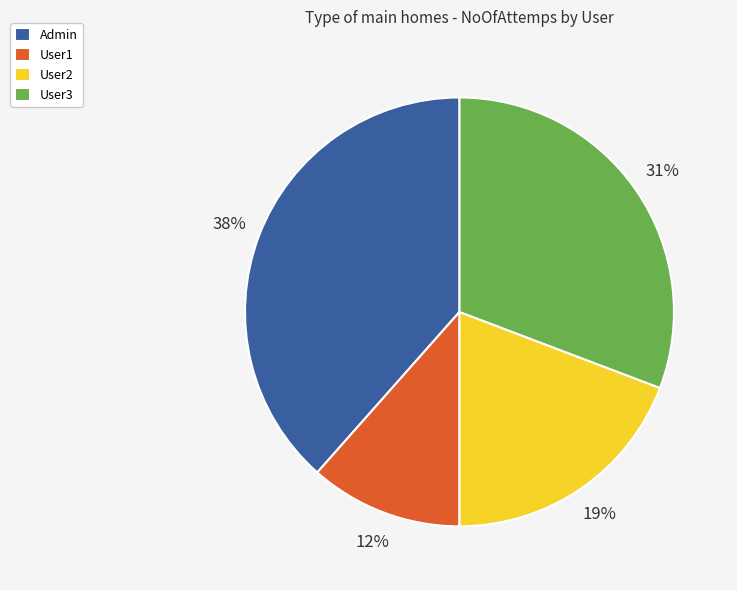

Which slice is the largest?

Admin